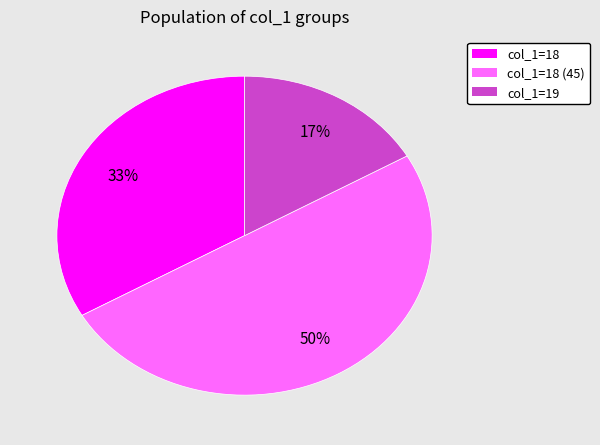

To the nearest percent, what is the difference between the largest and smallest slice percentages?

33%